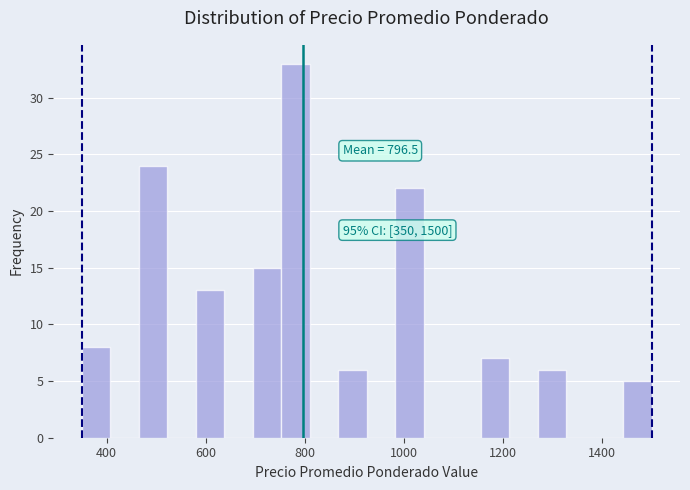

Read against the x-axis, roughly where is the centre of the tallest bar?

780